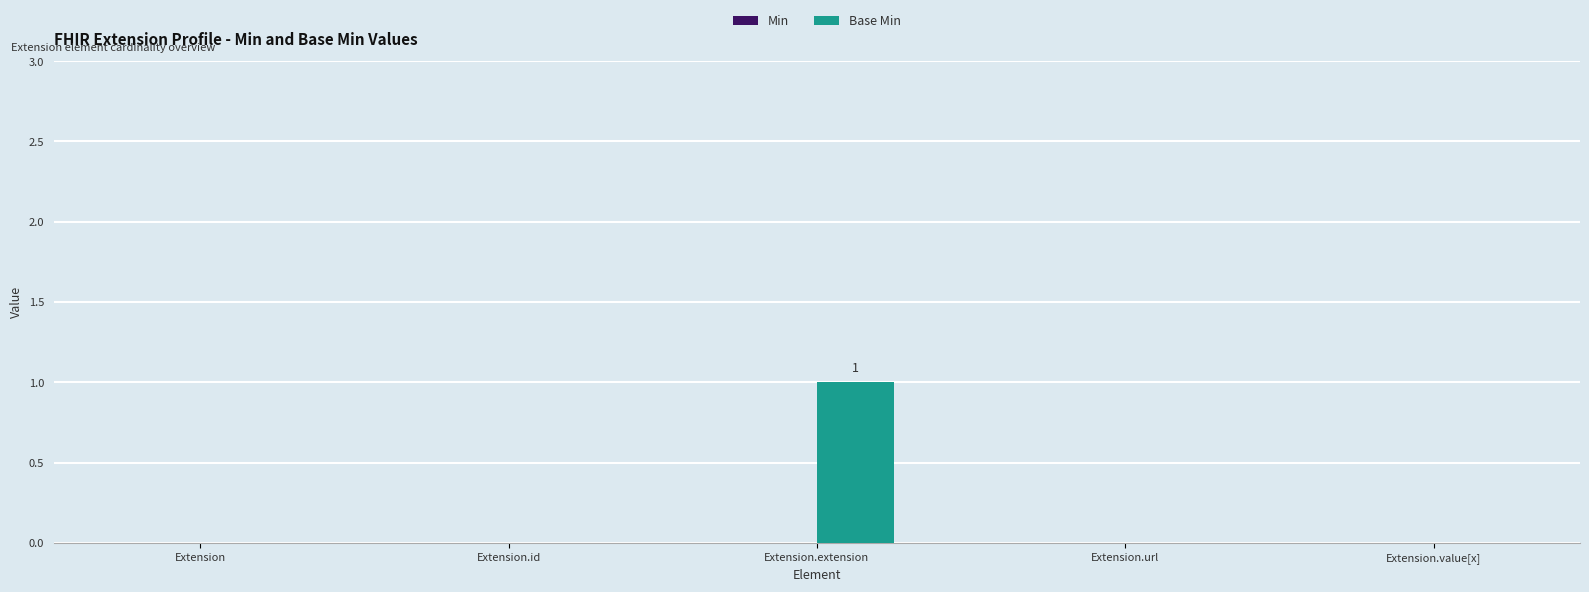

At which category does the chart reach its peak across all series?

Extension.extension